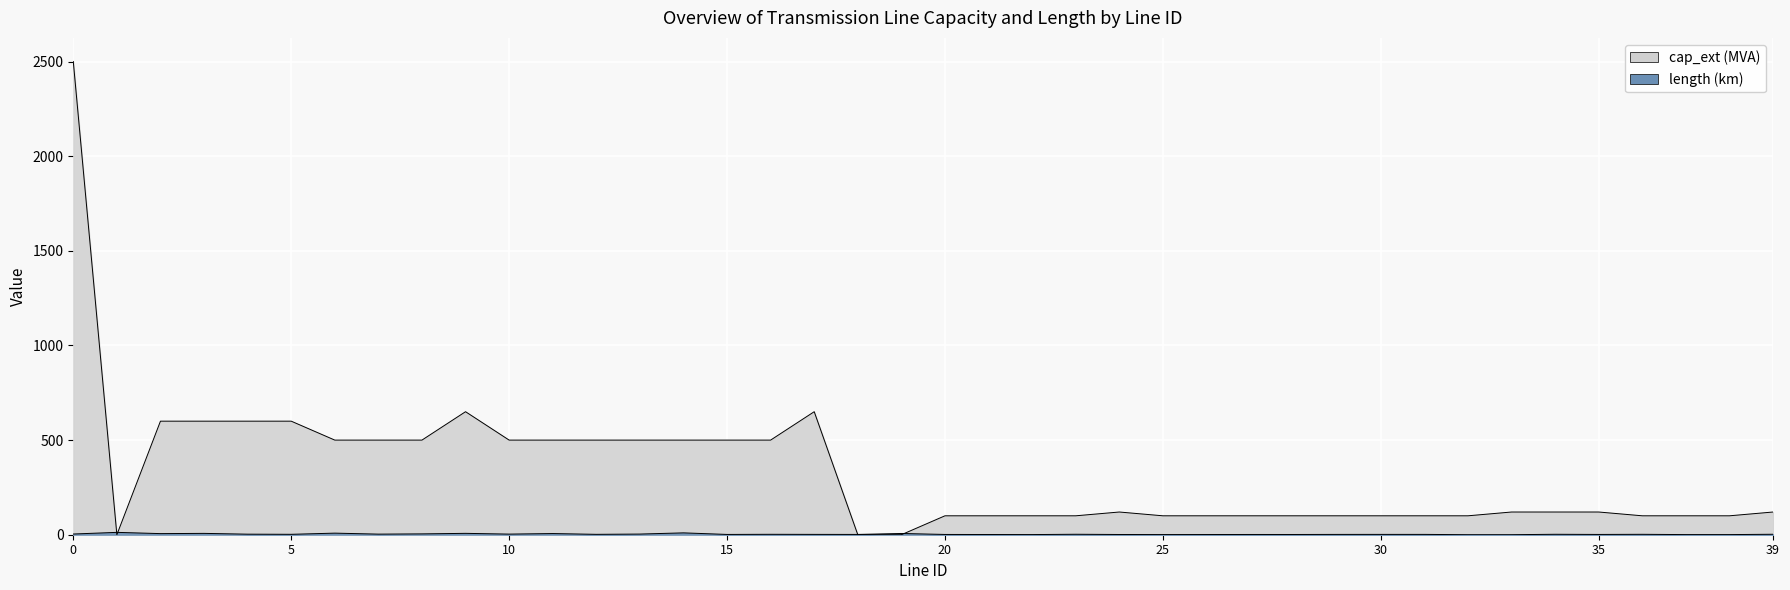

Between 5 and 11, which is larger?

5